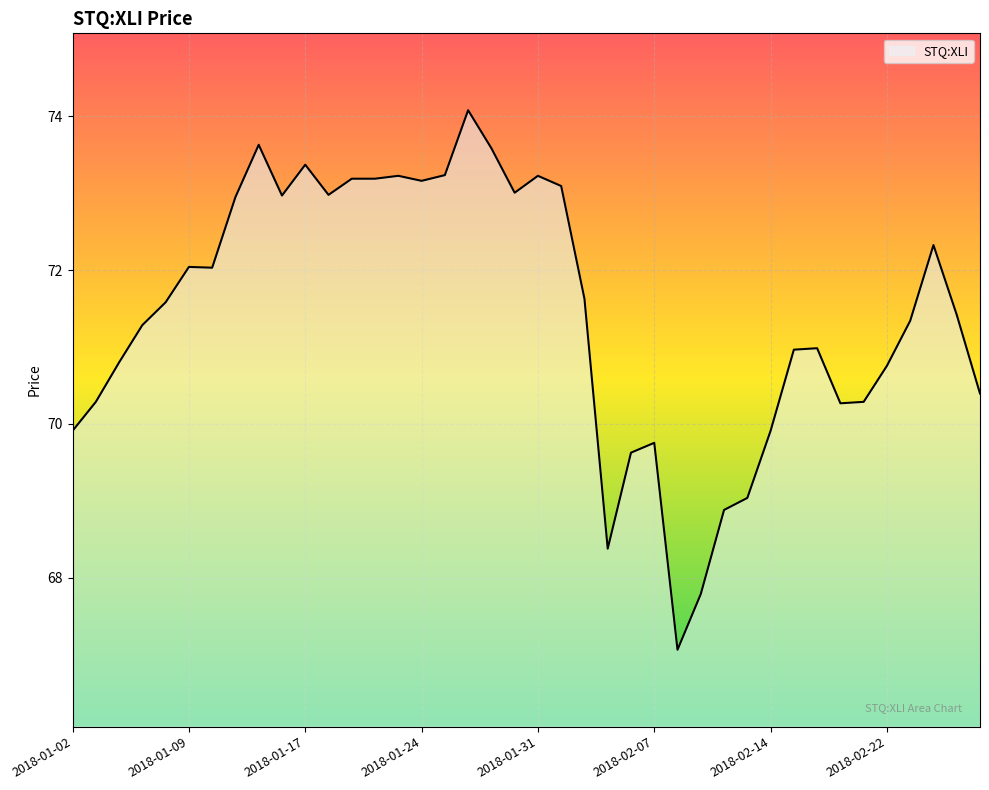

What is the difference between the maximum and minimum values?

7.0